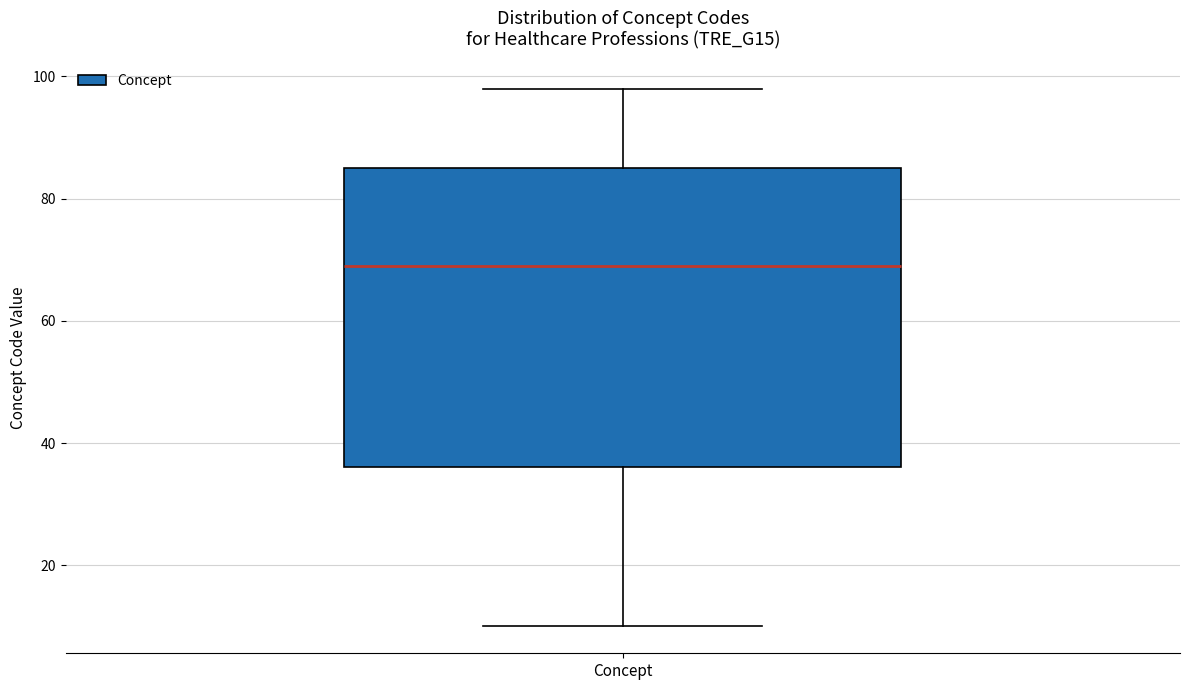

Where does the upper whisker of the box for Concept end on the y-axis? The values are not printed on the chart, so give them approximately, as read against the axis.

98